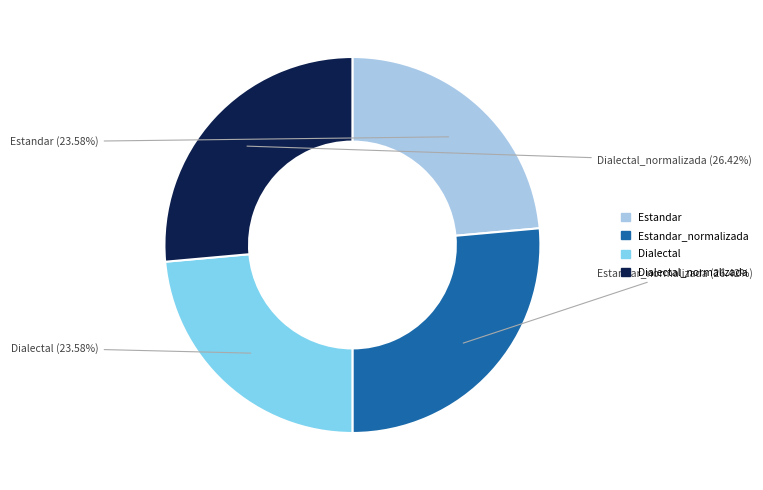

To the nearest percent, what is the average slice percentage?

25%